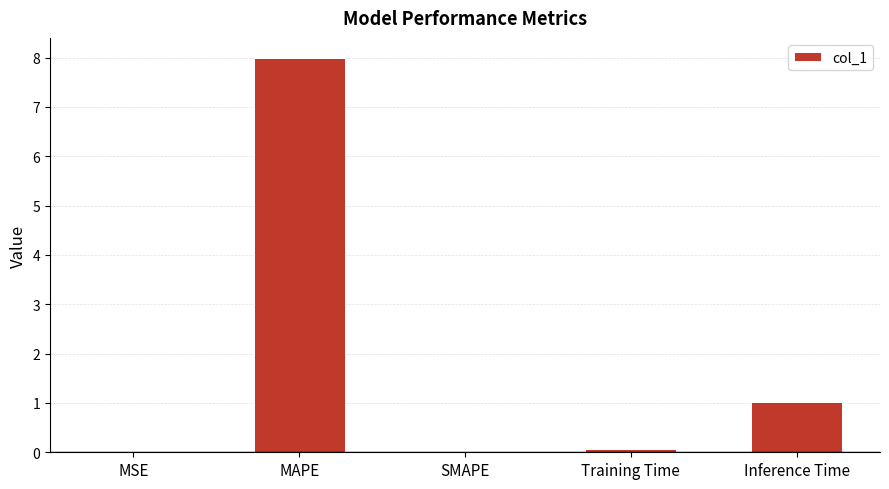

The chart shows a value of 0.1 at Training Time. True or false?

True